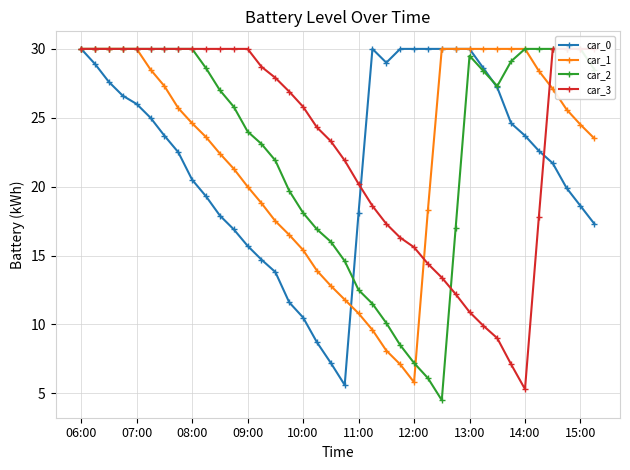

At which label does car_1 first exceed 24?

06:00